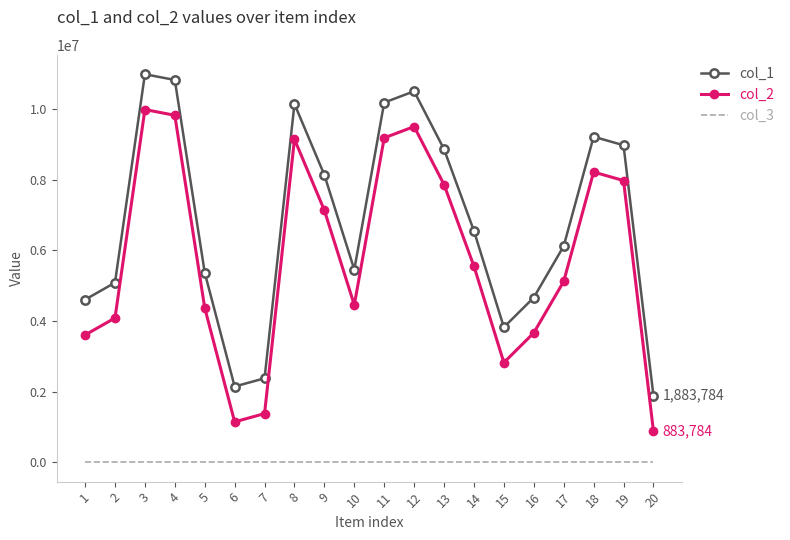

At how many categories does at least one series exceed 3023695?

17